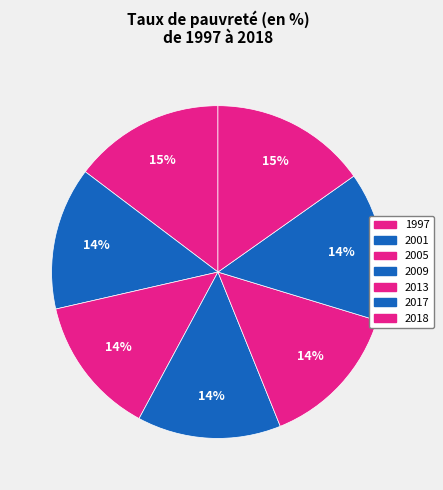

To the nearest percent, what is the average slice percentage?

14%